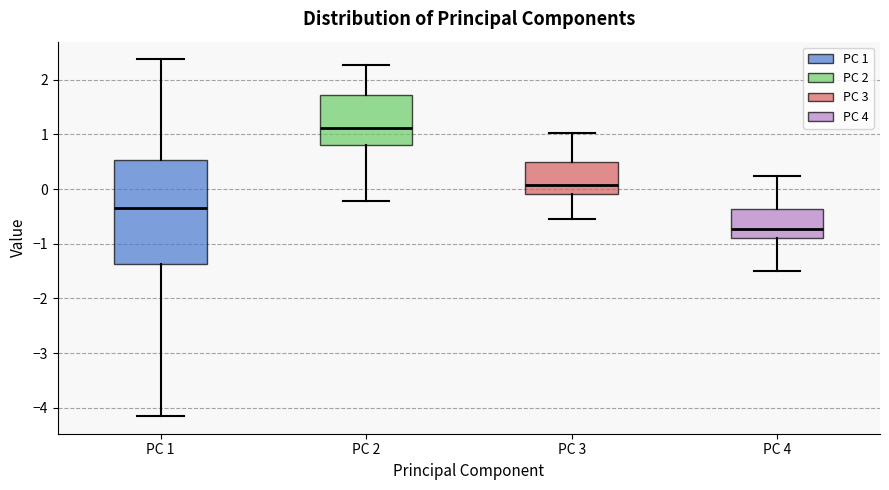

Which box is the tallest, from its lower edge to its upper edge?

PC 1